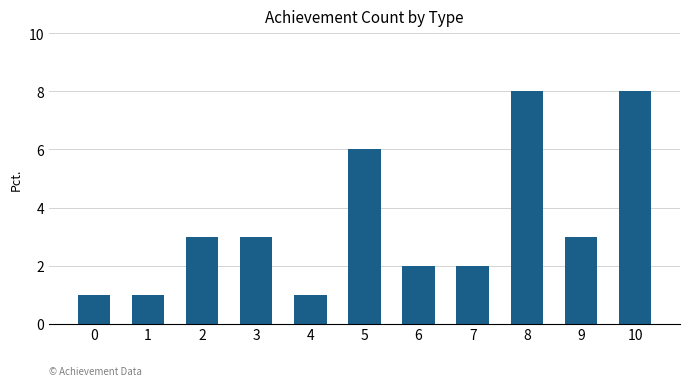

What is the greatest value displayed?

8